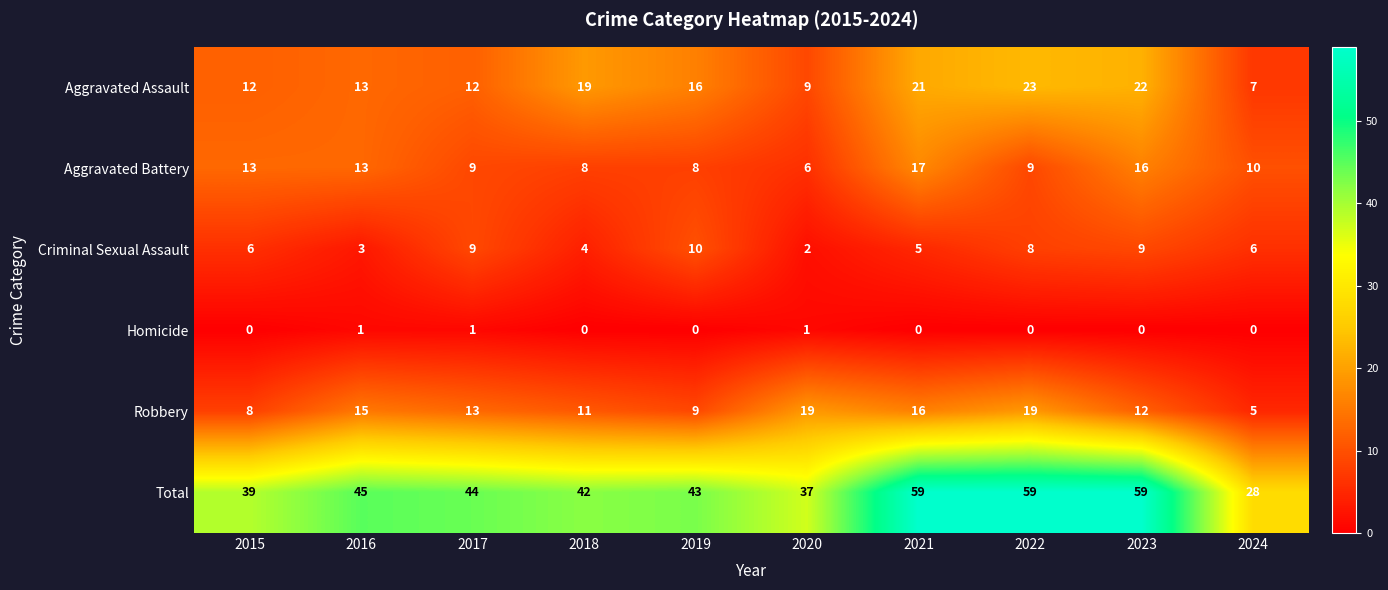

Between 2016 and 2019, which series saw the biggest shift?

Criminal Sexual Assault